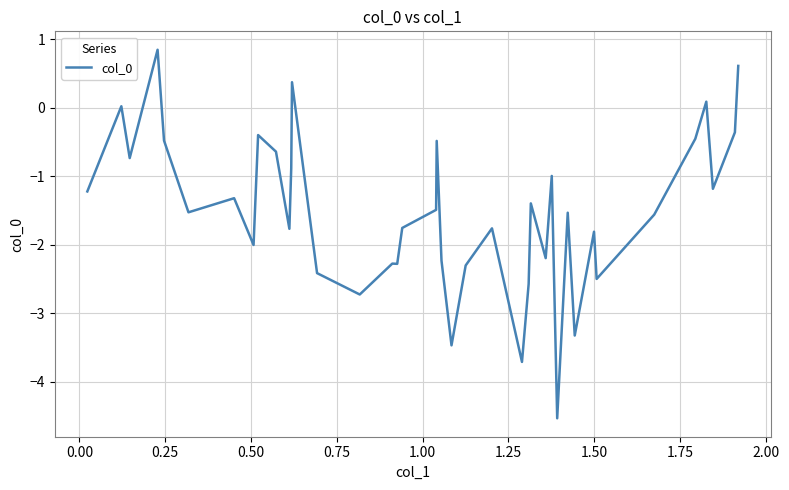

What is the greatest value displayed?

0.8